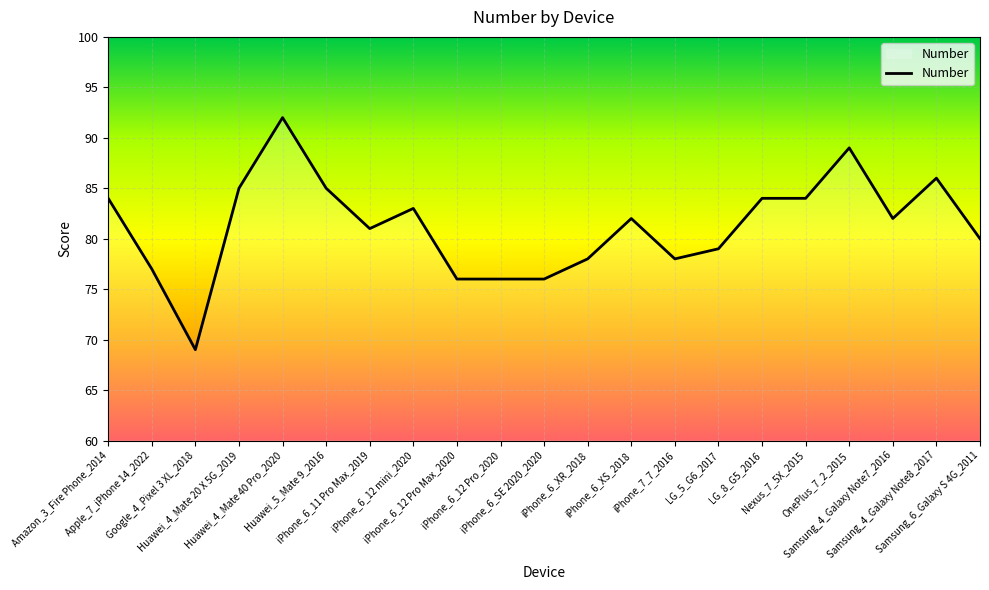

The chart shows a value of 78 at iPhone_7_7_2016. True or false?

True